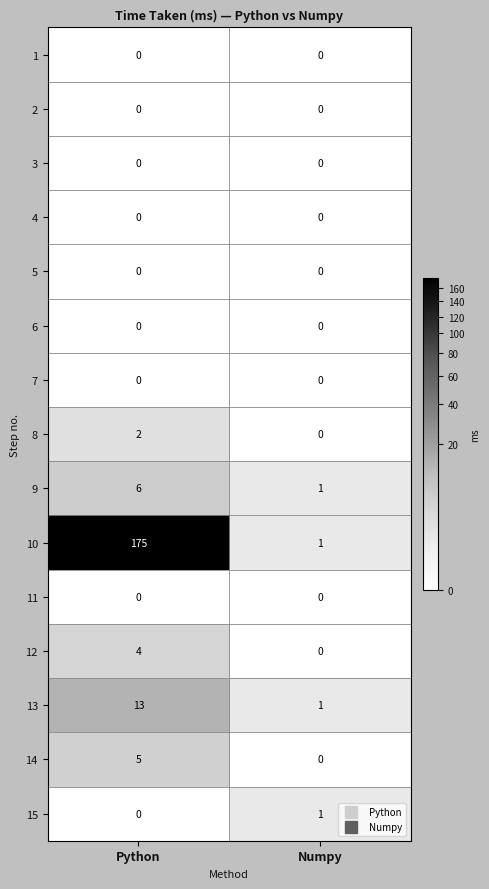

Reading left to right, what are all the values shown in this chart?

1: Python=0	Numpy=0
2: Python=0	Numpy=0
3: Python=0	Numpy=0
4: Python=0	Numpy=0
5: Python=0	Numpy=0
6: Python=0	Numpy=0
7: Python=0	Numpy=0
8: Python=2	Numpy=0
9: Python=6	Numpy=1
10: Python=175	Numpy=1
11: Python=0	Numpy=0
12: Python=4	Numpy=0
13: Python=13	Numpy=1
14: Python=5	Numpy=0
15: Python=0	Numpy=1